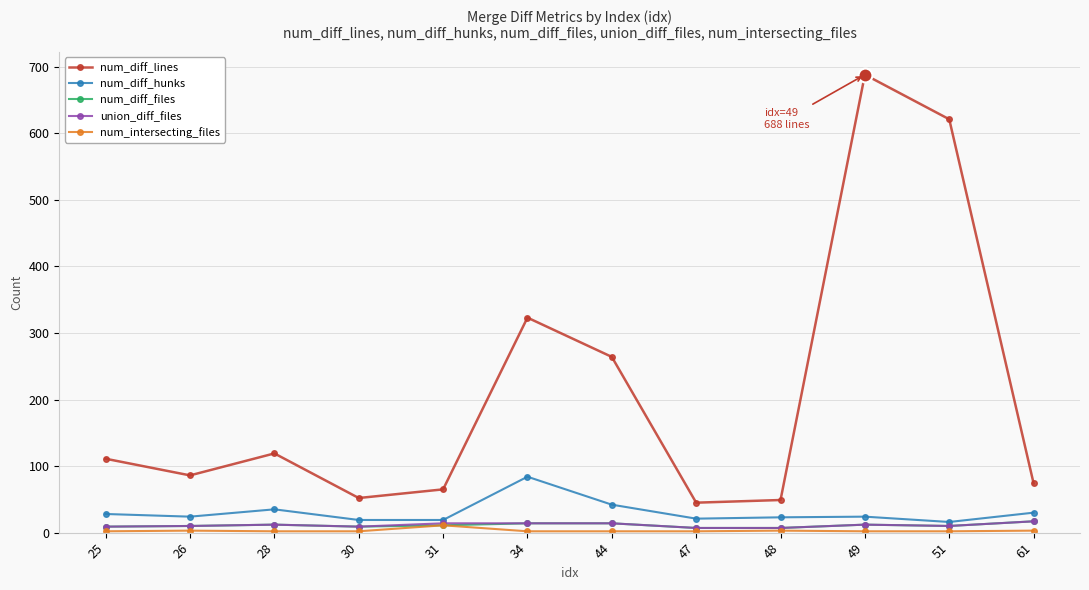

What is the average value of the num_diff_lines series?

208